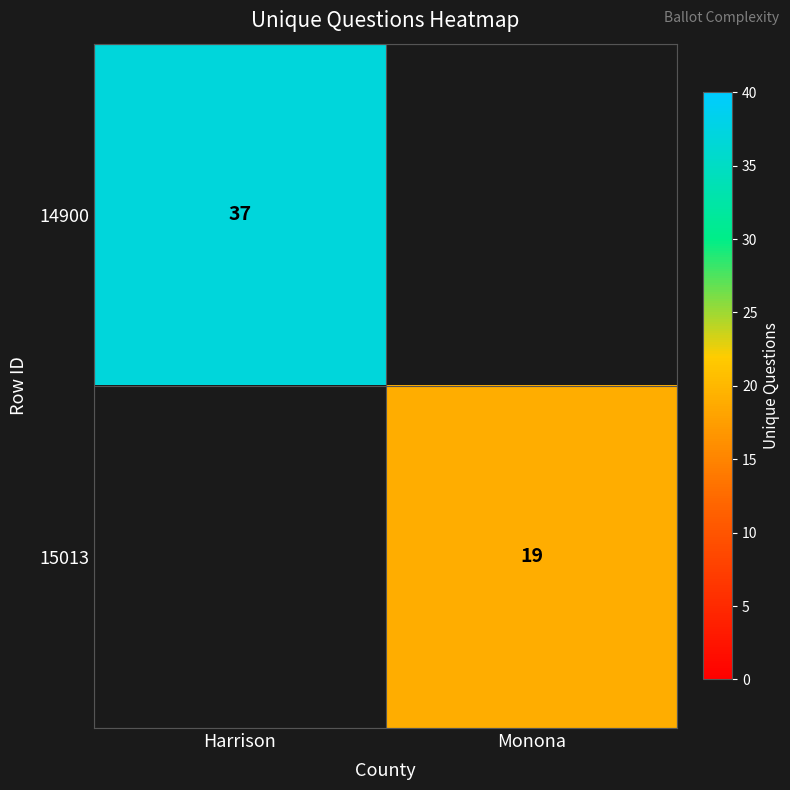

Is it true that 14900 equals 15 at Harrison?

False